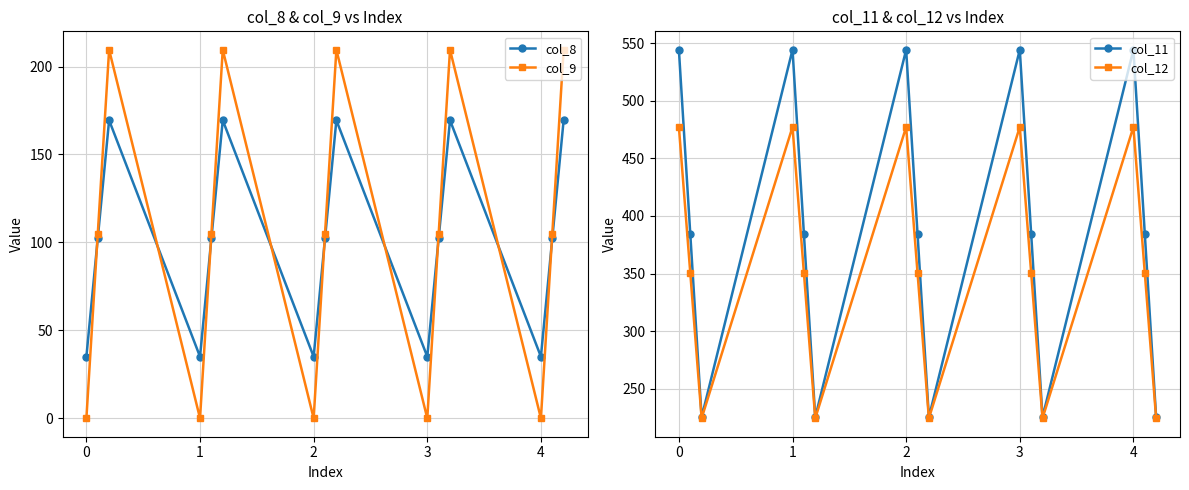

In col_9, how many points are lower than both neighbors (excluding endpoints)?

4